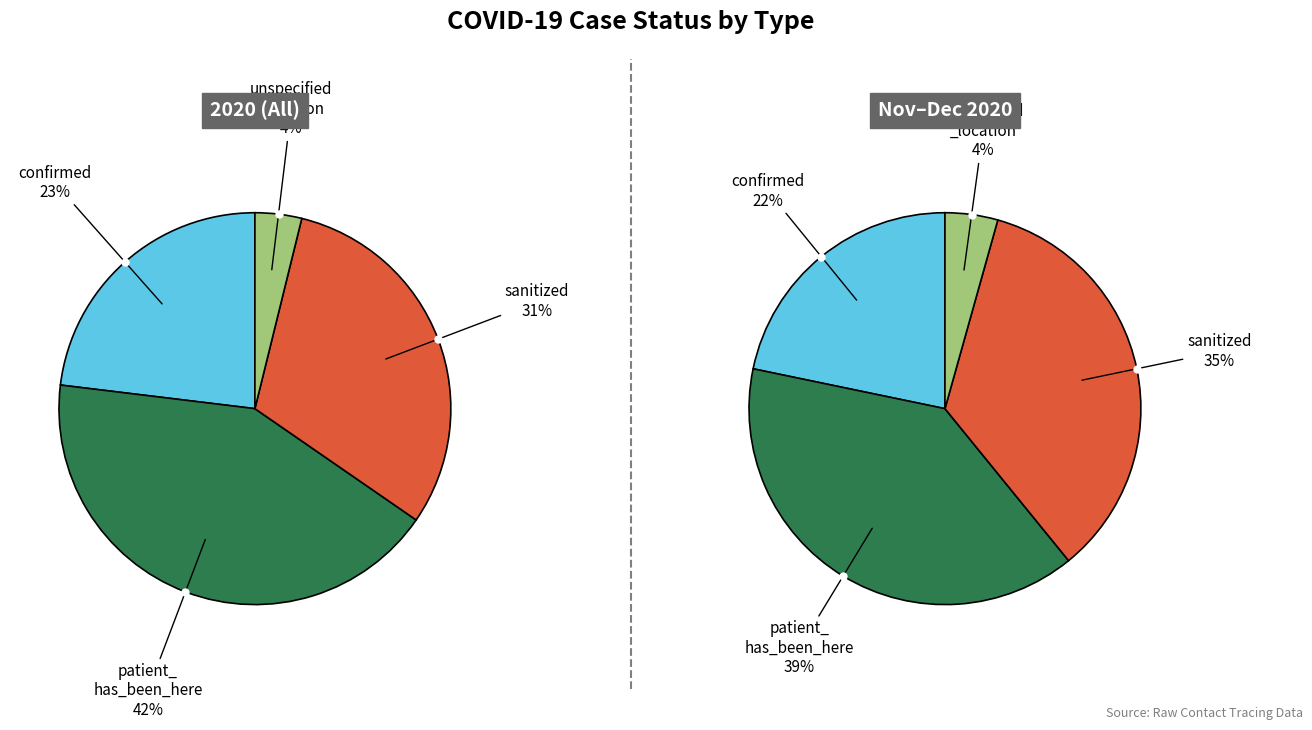

True or false: unspecified_location accounts for 10% of the total.

False